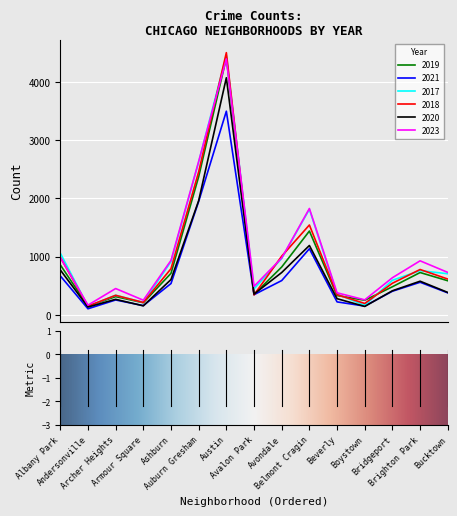

What is the greatest value displayed?

4503